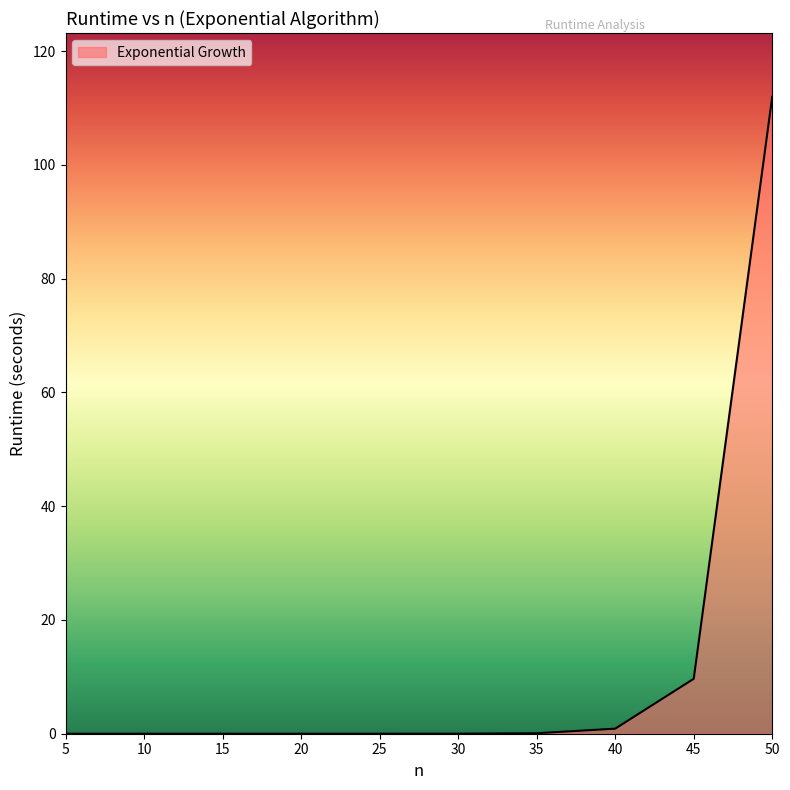

What is the difference between the maximum and minimum values?

112.0